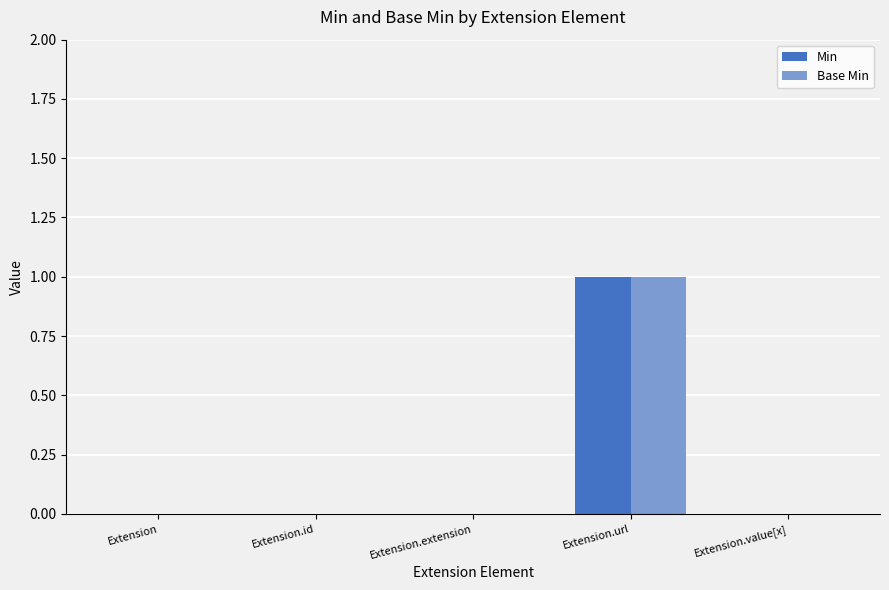

How many series are shown in this chart?

2